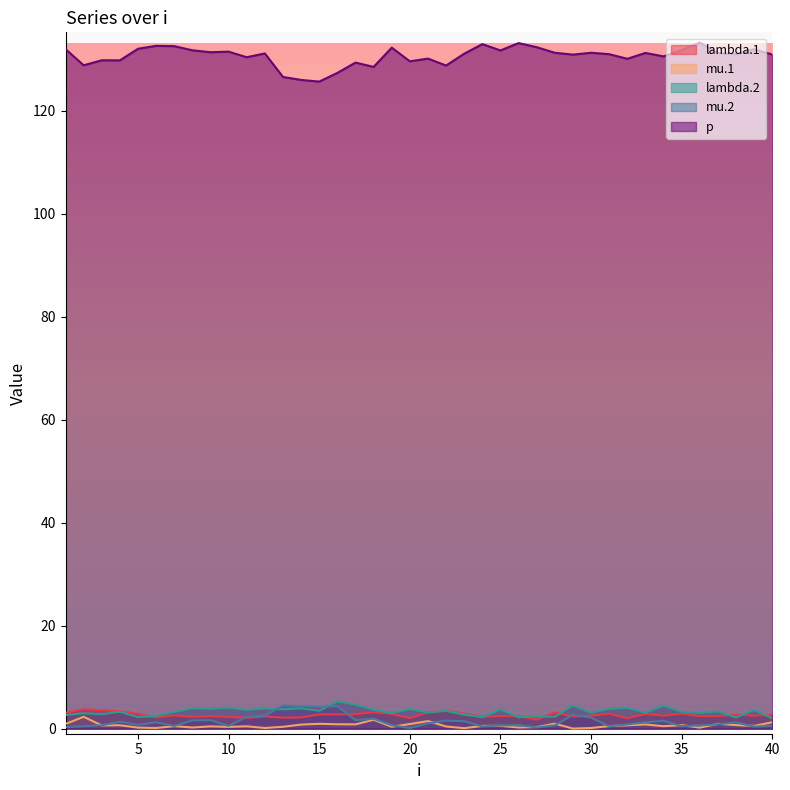

True or false: mu.1 and lambda.2 cross at least once.

False